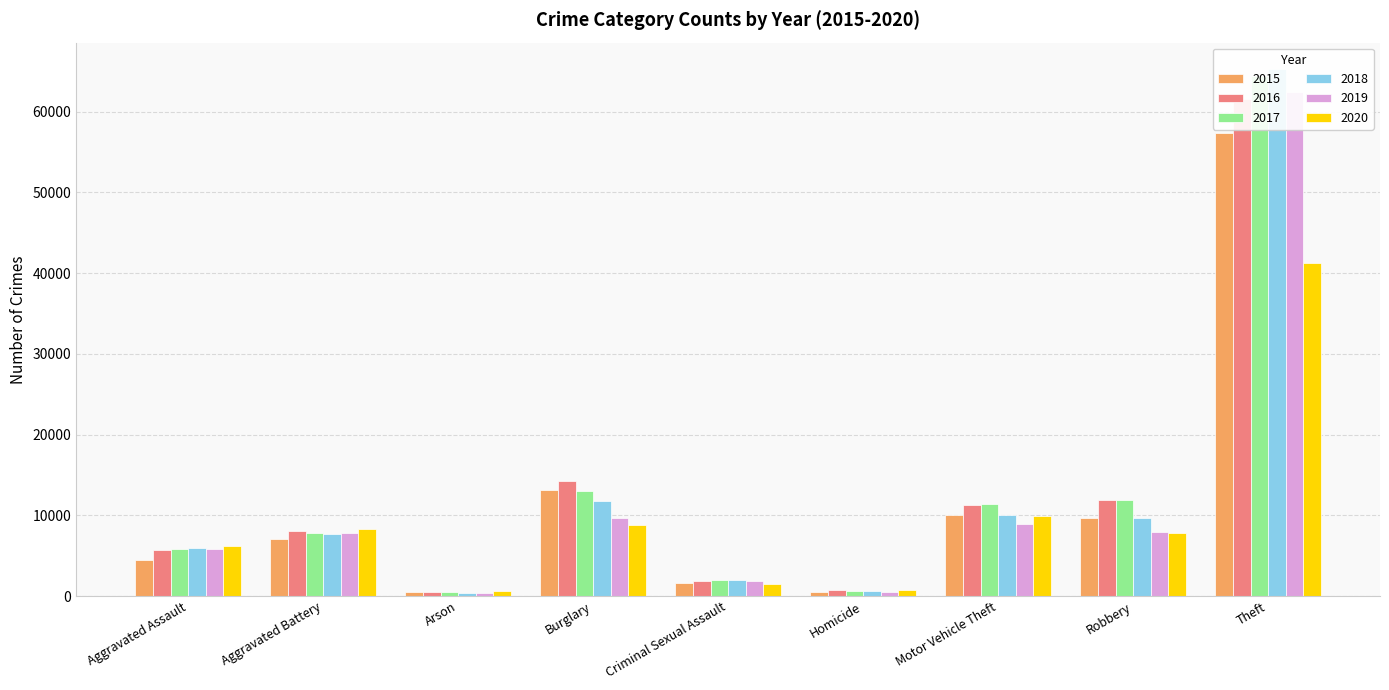

Are the bars grouped side by side (vs. stacked)?

Yes